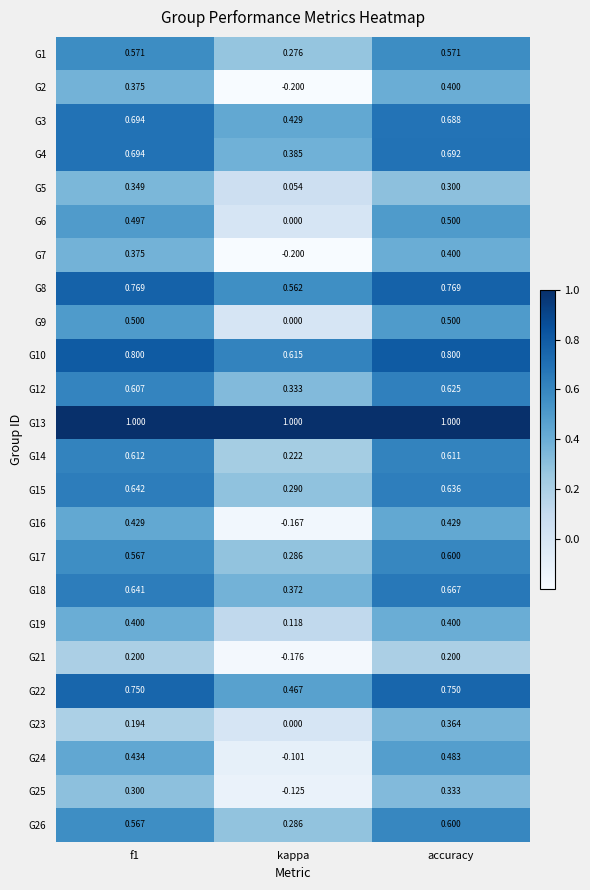

What is the minimum value shown in the chart?

-0.2